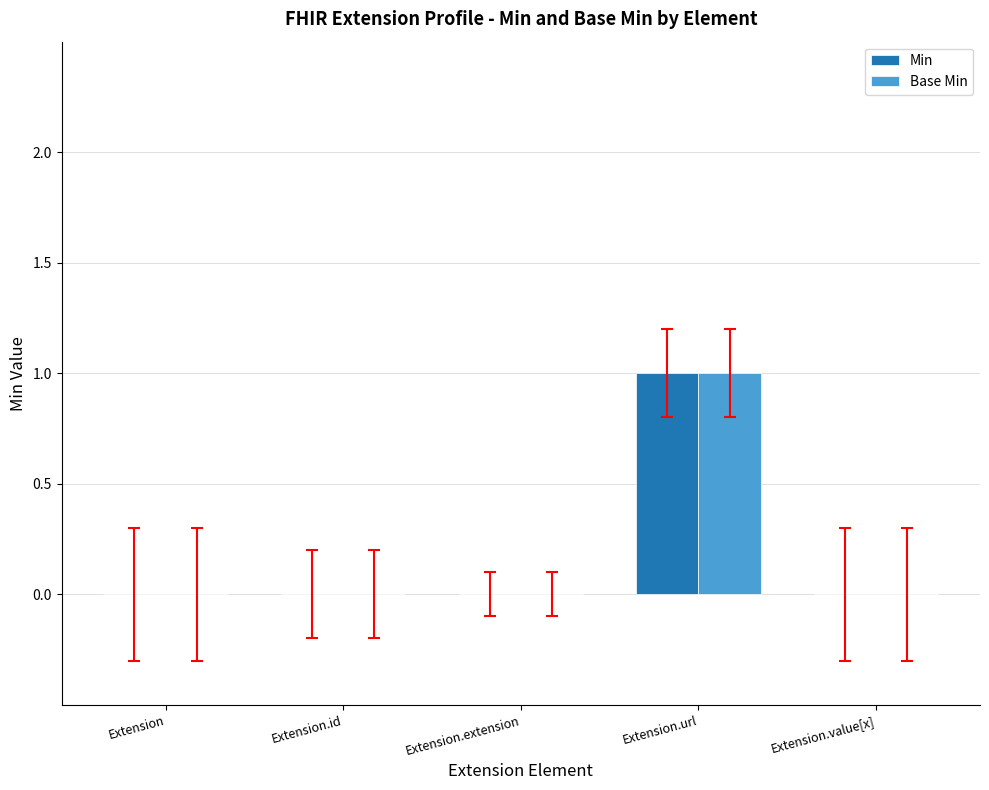

At which label does Base Min reach its peak?

Extension.url